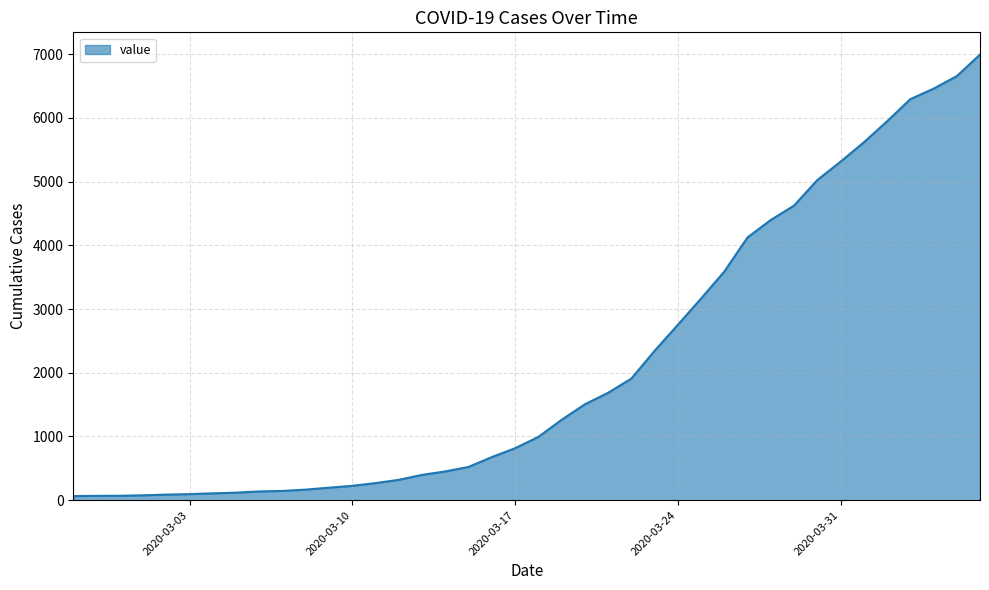

What is the difference between the maximum and minimum values?

6930